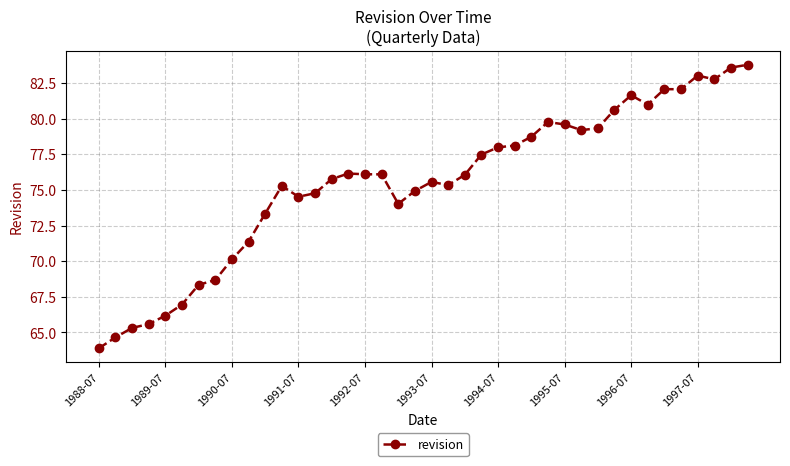

True or false: there are more than 0 points higher than both neighbors.

True